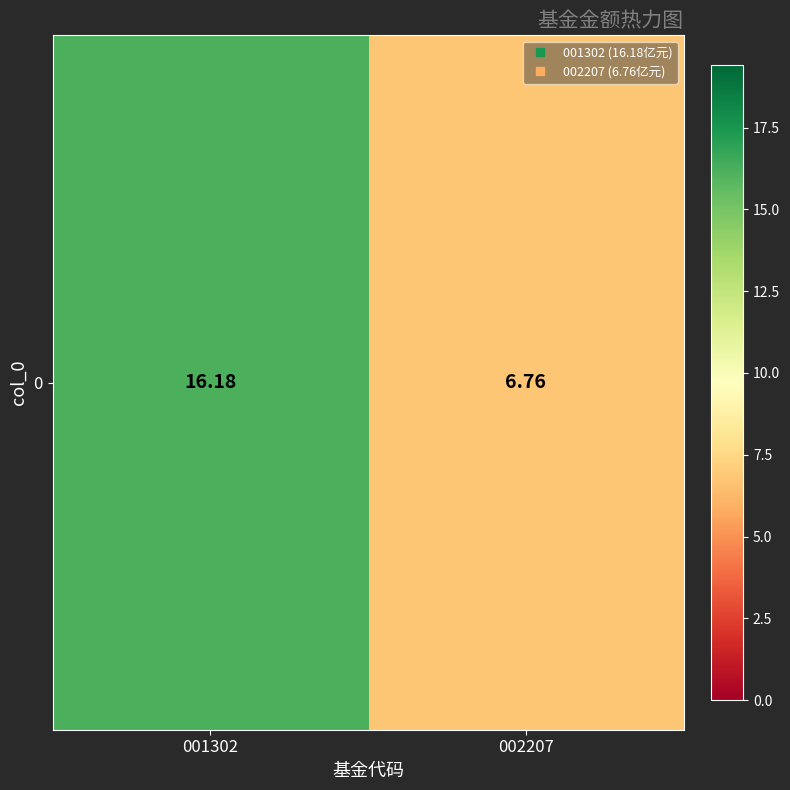

What is the ratio of the value at 002207 to the value at 001302?

0.4